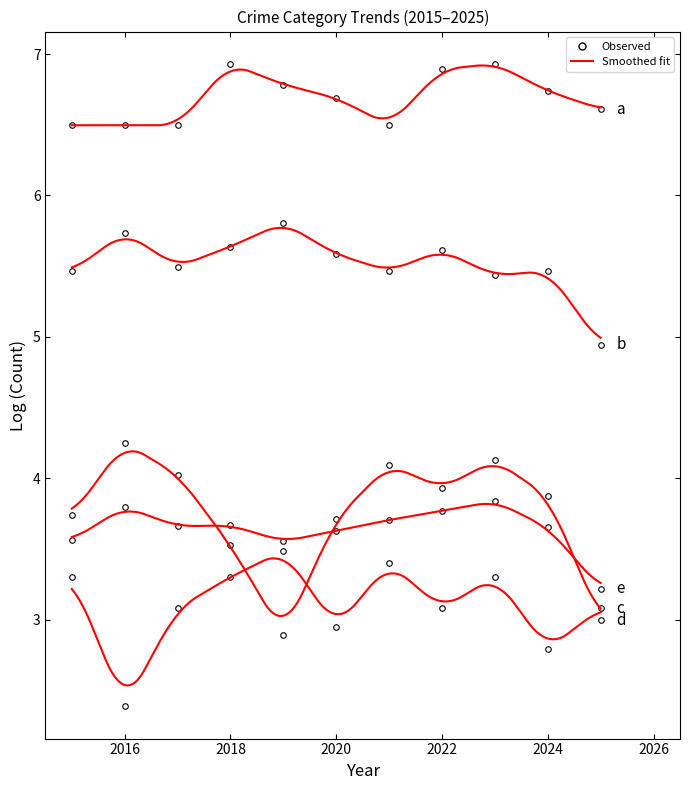

How many interior local peaks does the Robbery series have?

3